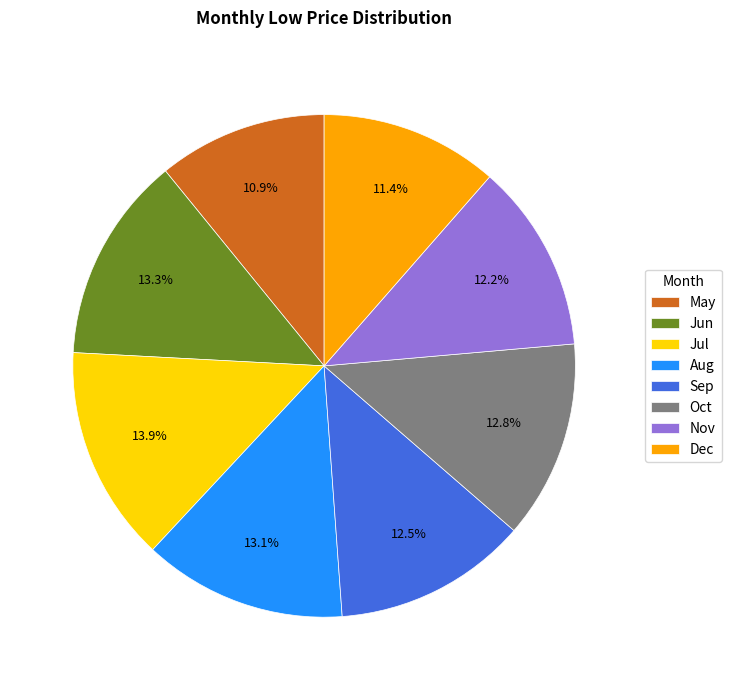

Which category has the smallest portion of the pie?

May